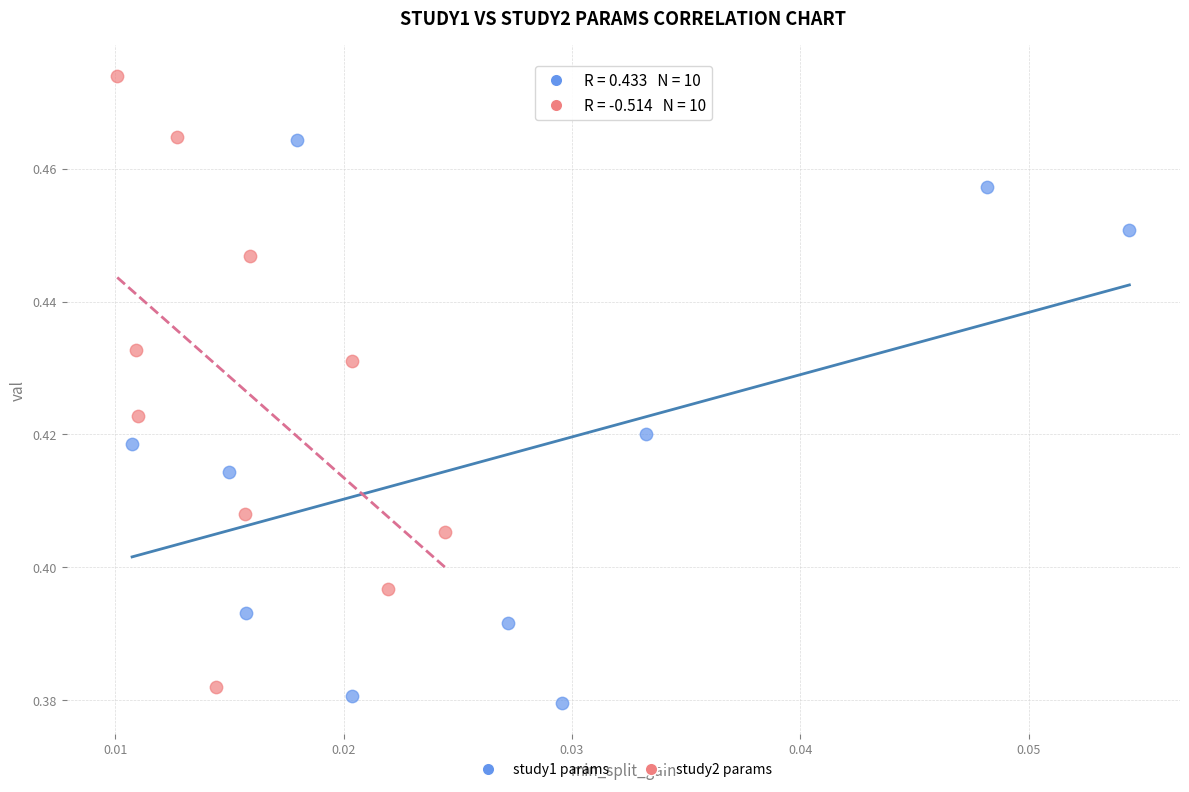

Which series contains the lowest Y value?

study1 params